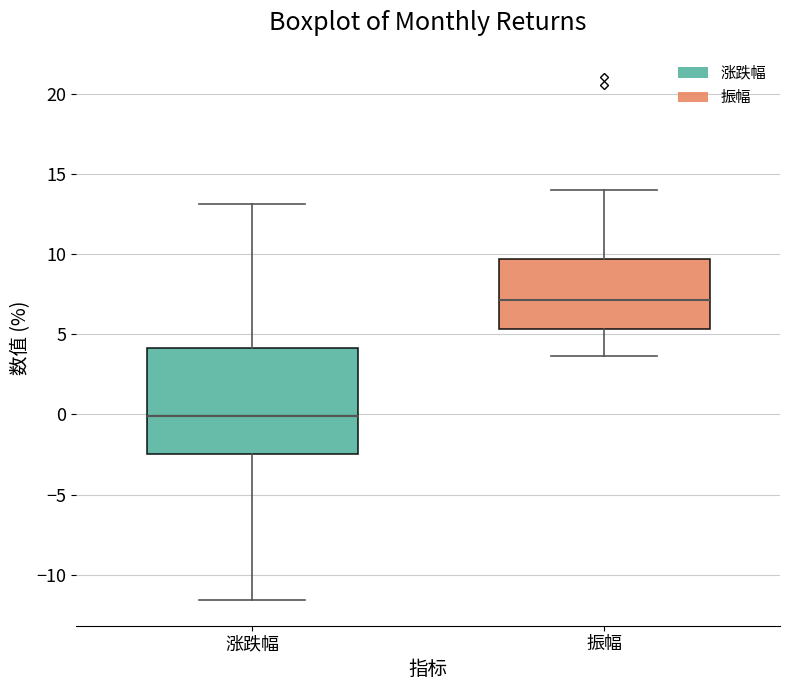

Which box has the highest median line?

振幅